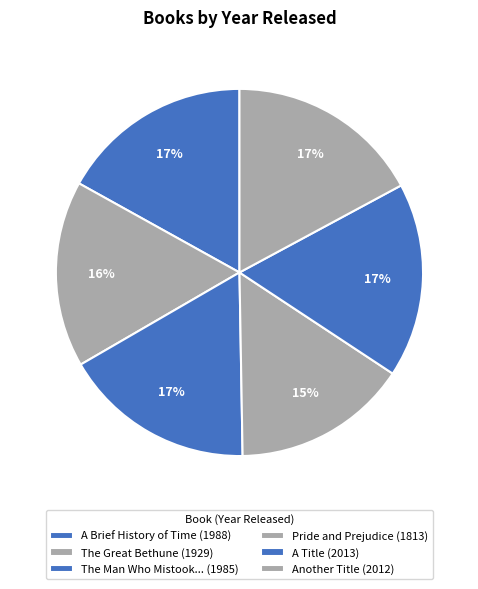

How many segments does this pie chart have?

6